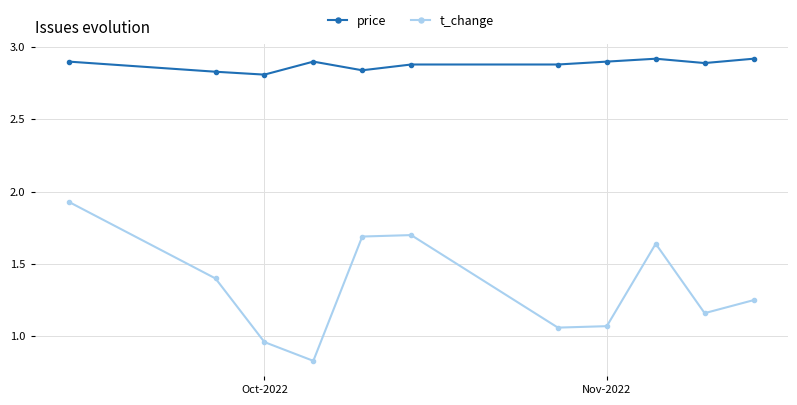

What is the maximum value for price?

2.9